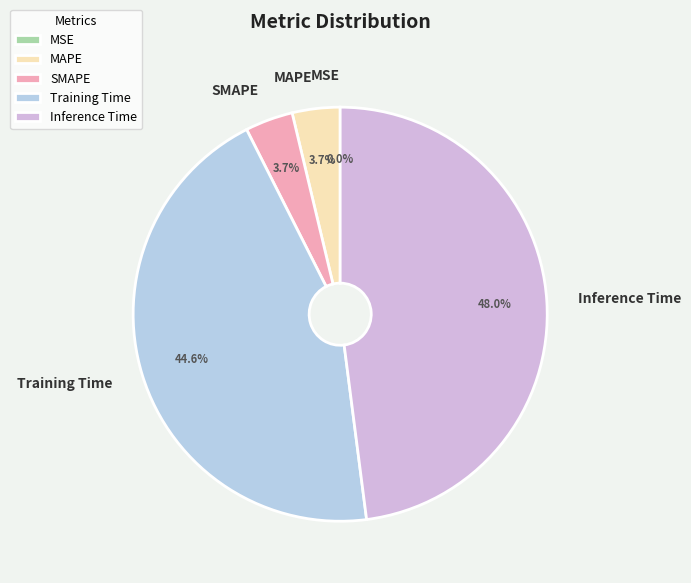

Which category has the biggest portion of the pie?

Inference Time